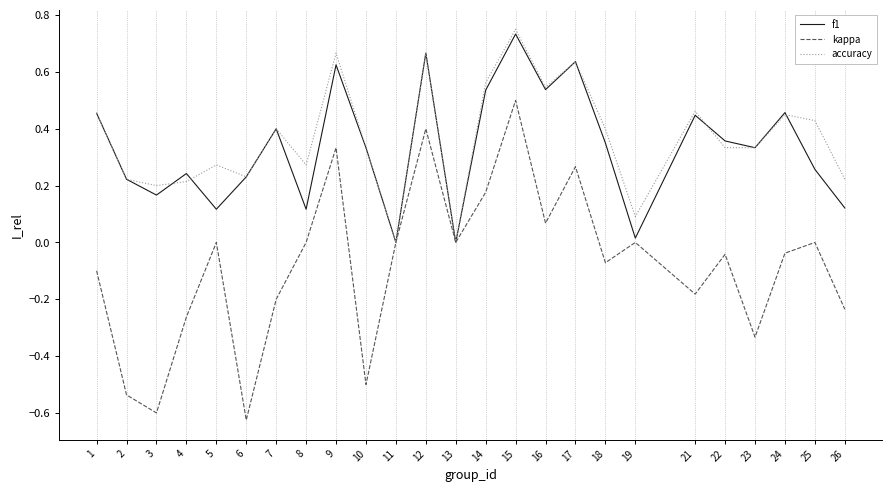

Which series has the widest spread of values?

kappa